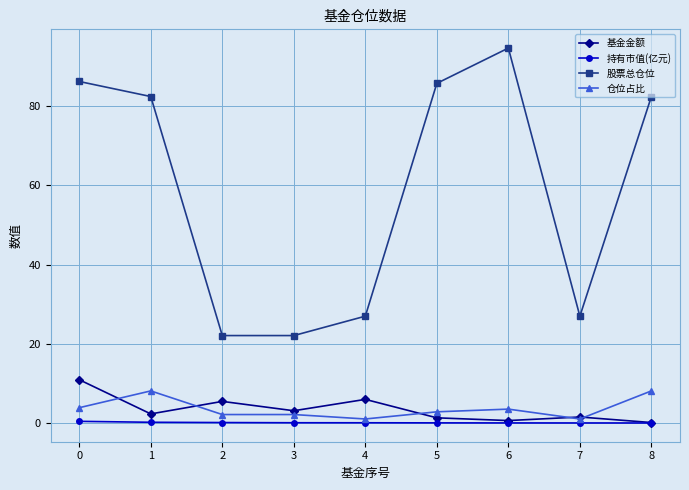

What is the average value of the 仓位占比 series?

3.6